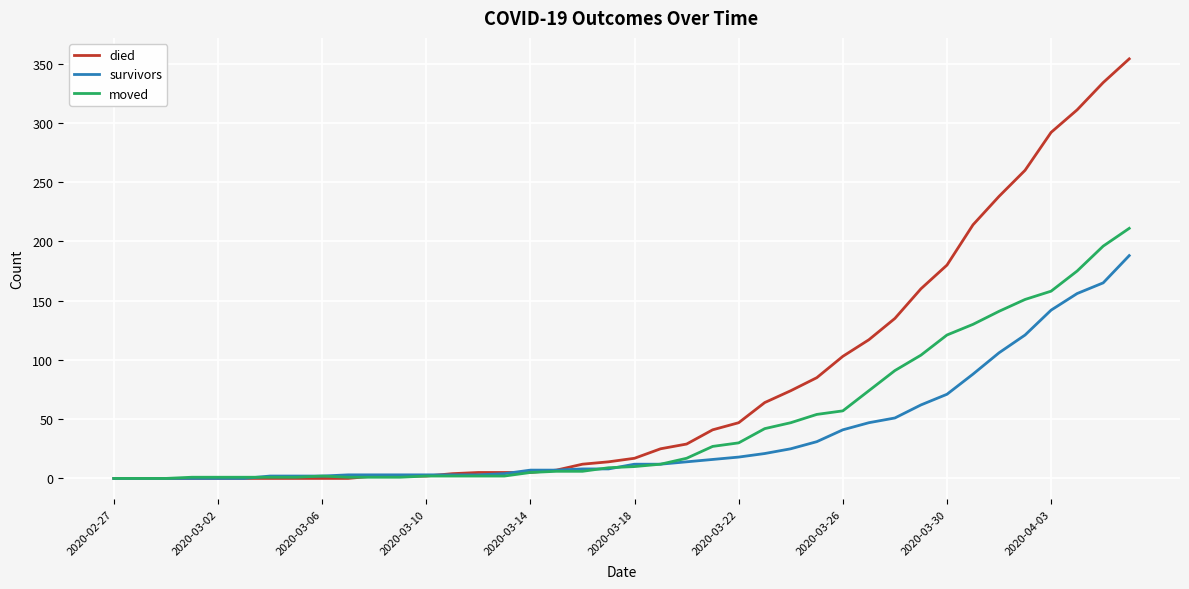

Which series has the largest range (max minus min)?

died